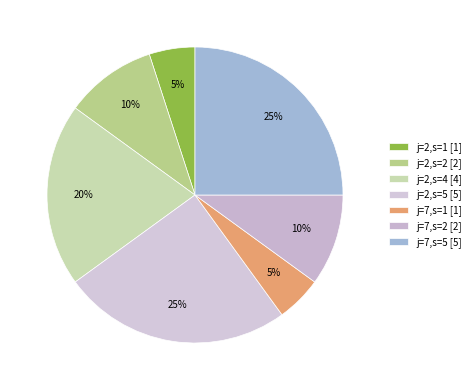

How many segments does this pie chart have?

7